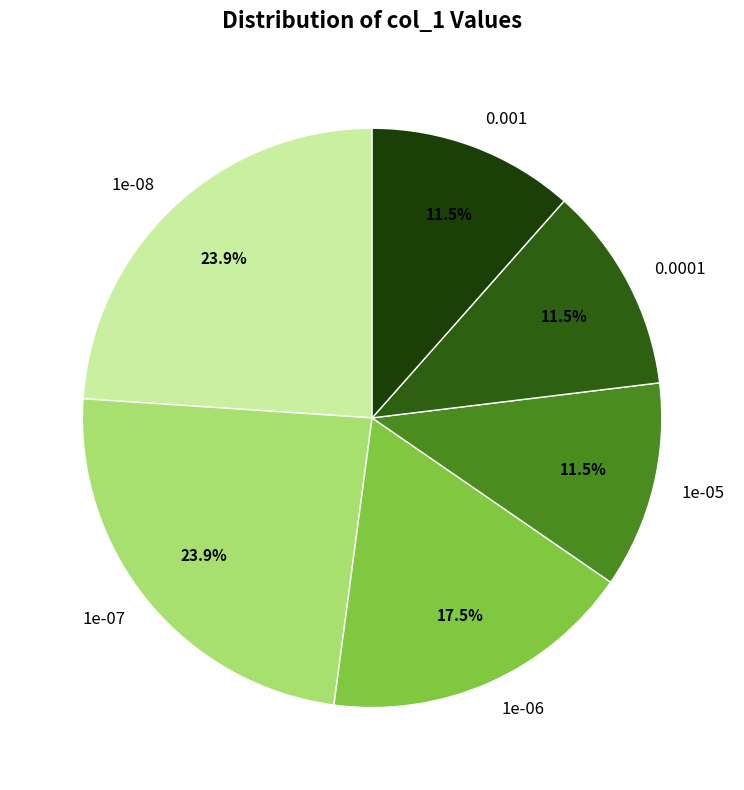

How many segments does this pie chart have?

6